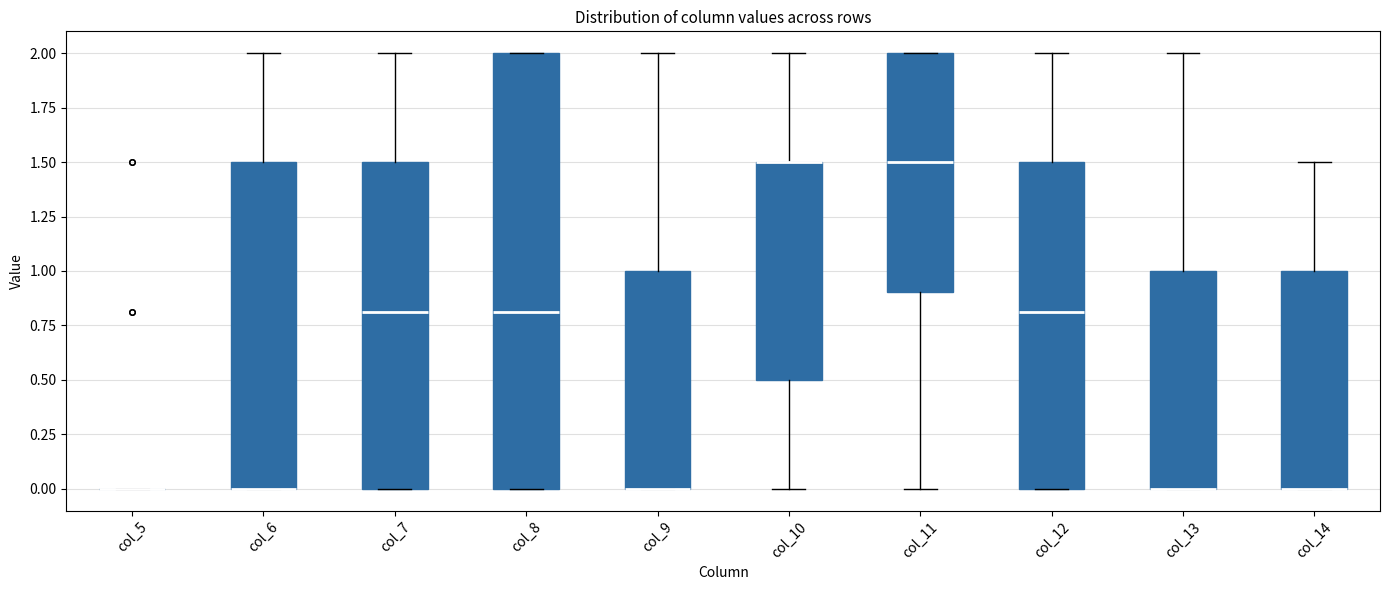

Where does the upper whisker of the box for col_6 end on the y-axis? The values are not printed on the chart, so give them approximately, as read against the axis.

2.0